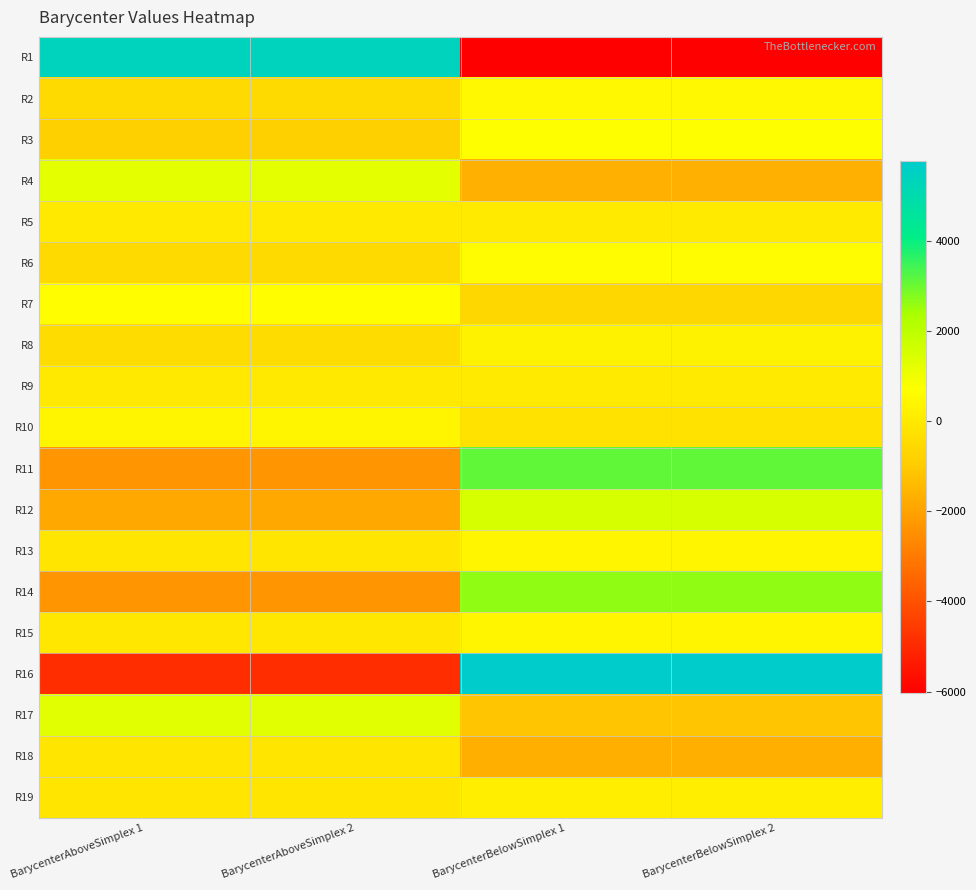

What is the spread (max minus min) of values at BarycenterAboveSimplex 2?

10269.8